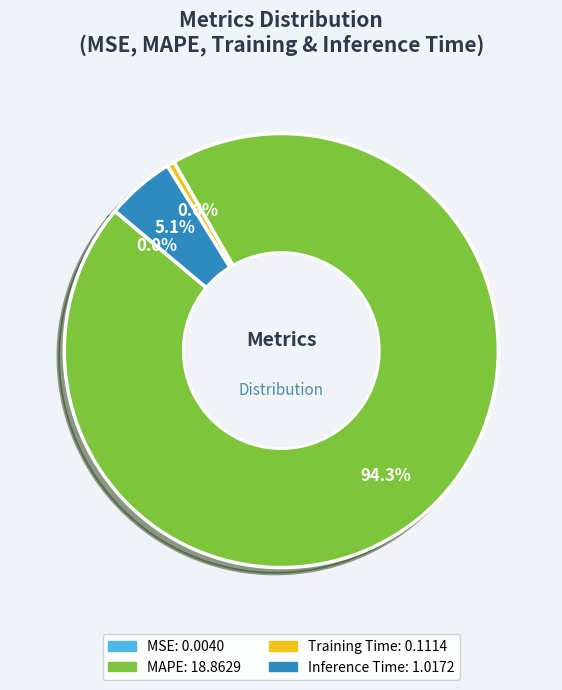

What is the majority slice?

MAPE